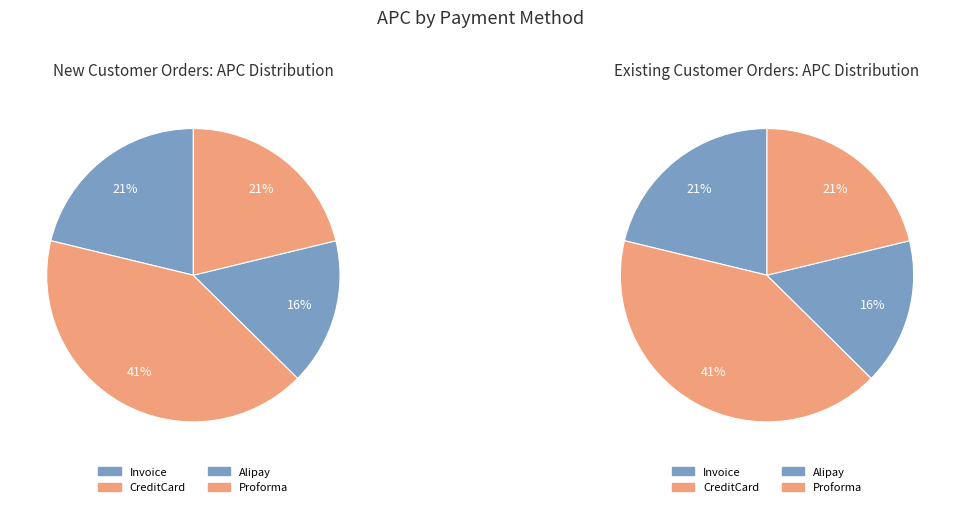

Which category has the biggest portion of the pie?

CreditCard New